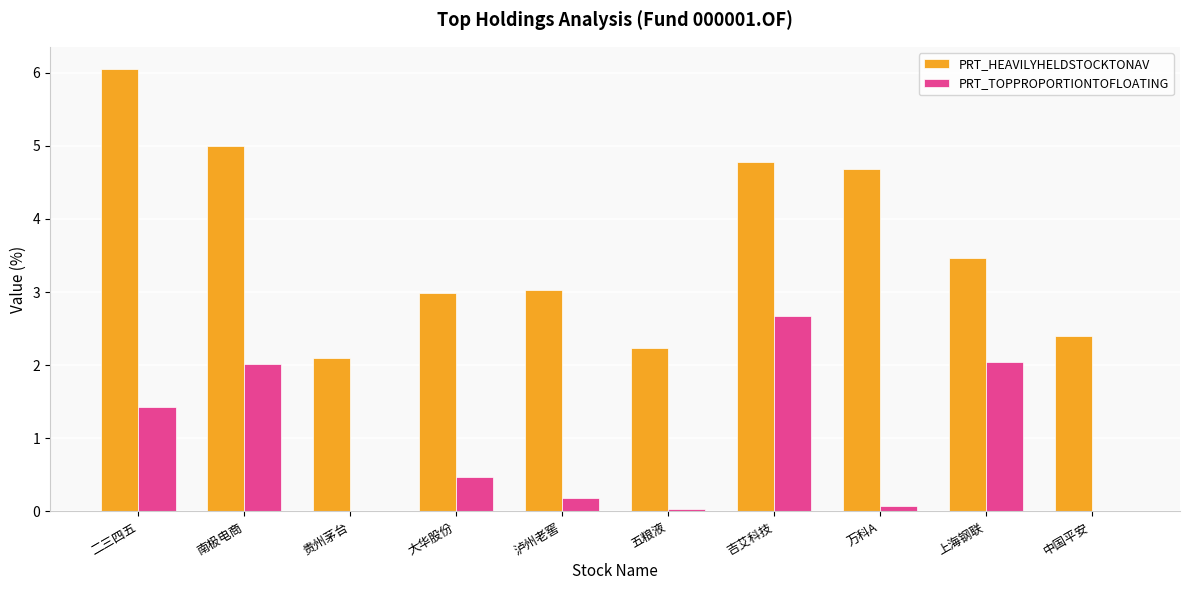

Which series changed the most between 大华股份 and 吉艾科技?

PRT_TOPPROPORTIONTOFLOATING